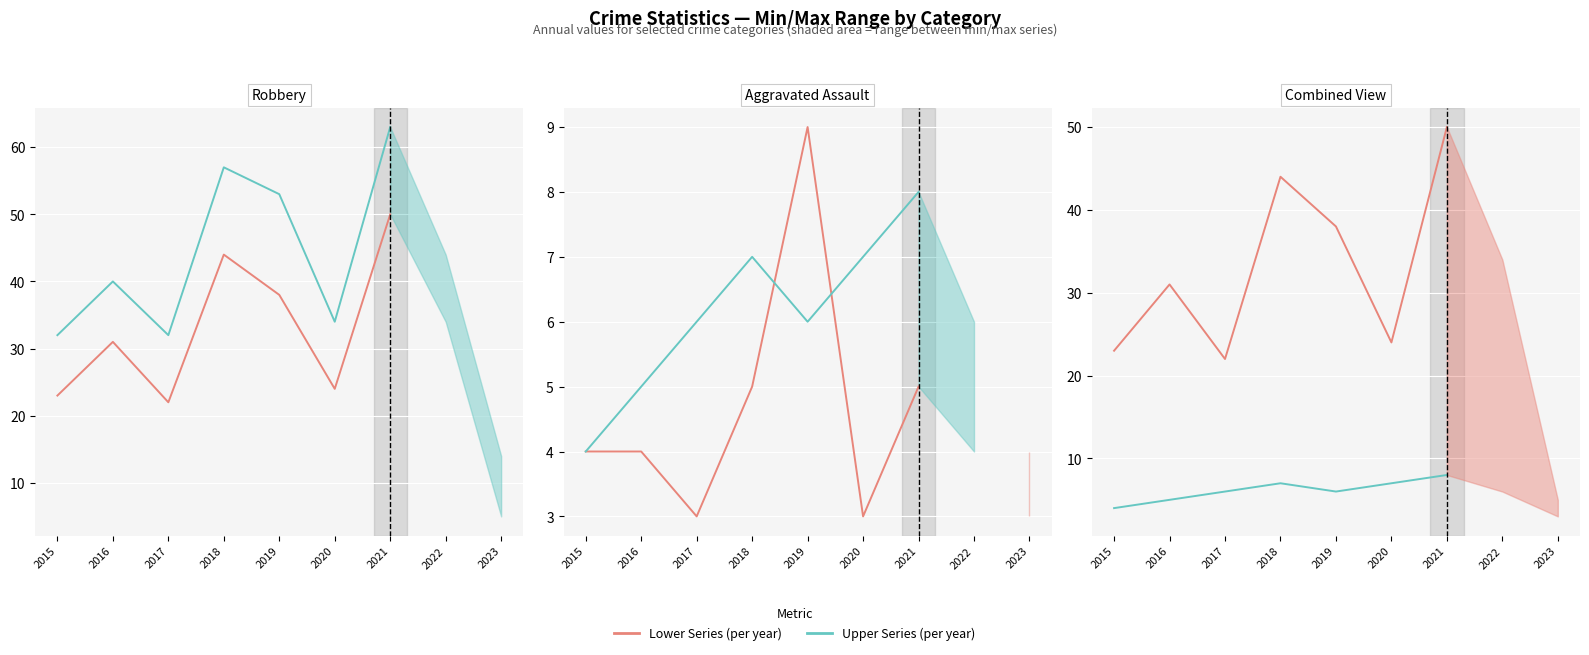

What is the difference between the maximum and second lowest values in the Aggravated Battery series?

3